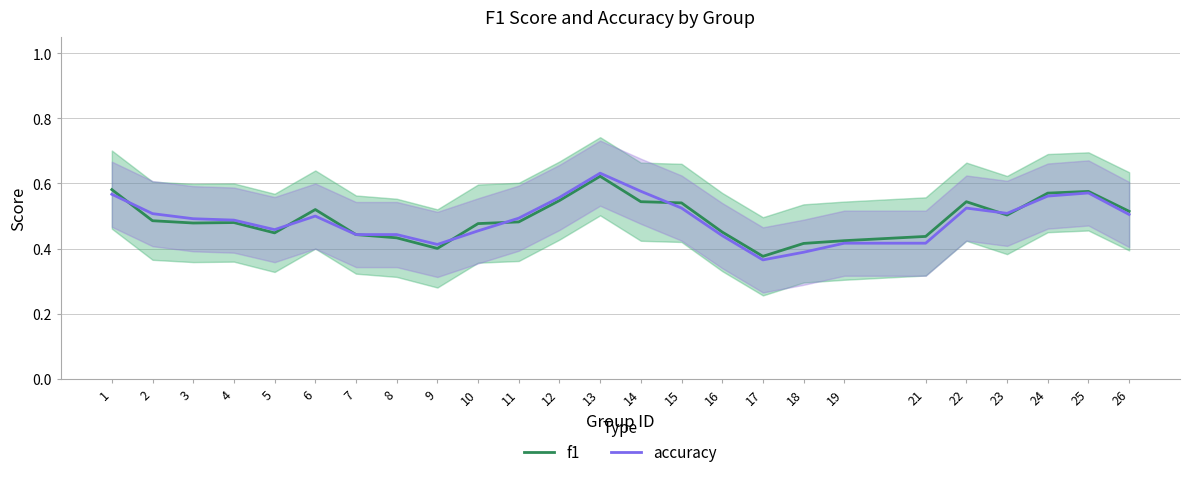

In accuracy, how many points are higher than both neighbors (excluding endpoints)?

4